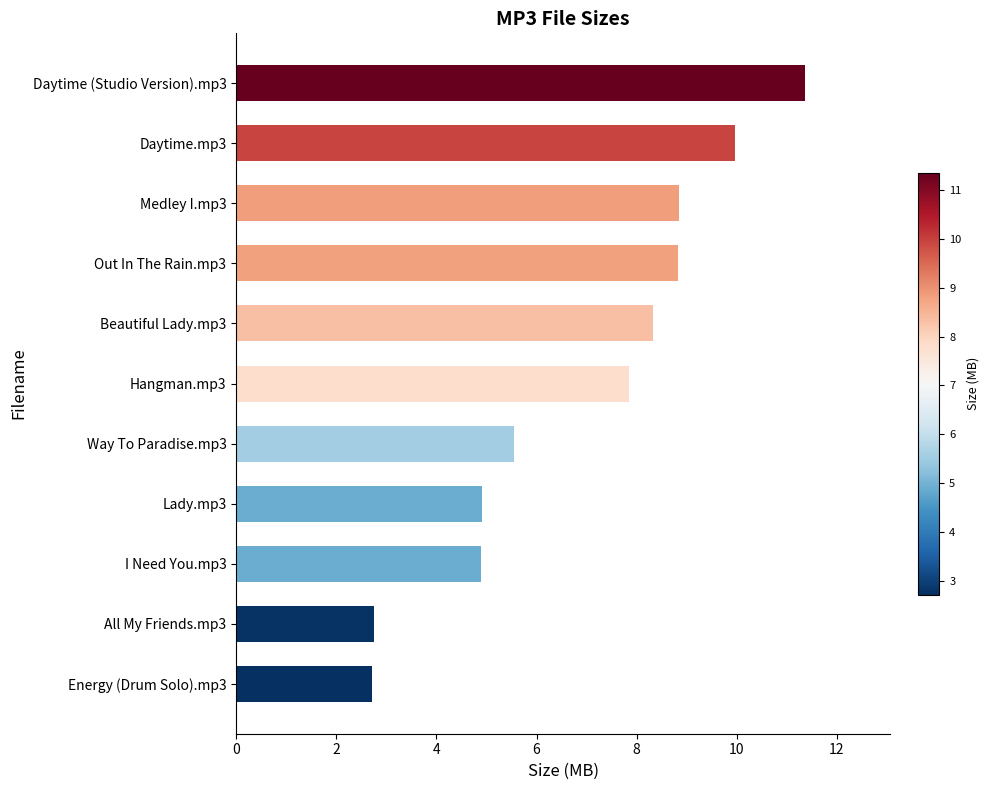

The chart shows a value of 8.8 at Out In The Rain.mp3. True or false?

True